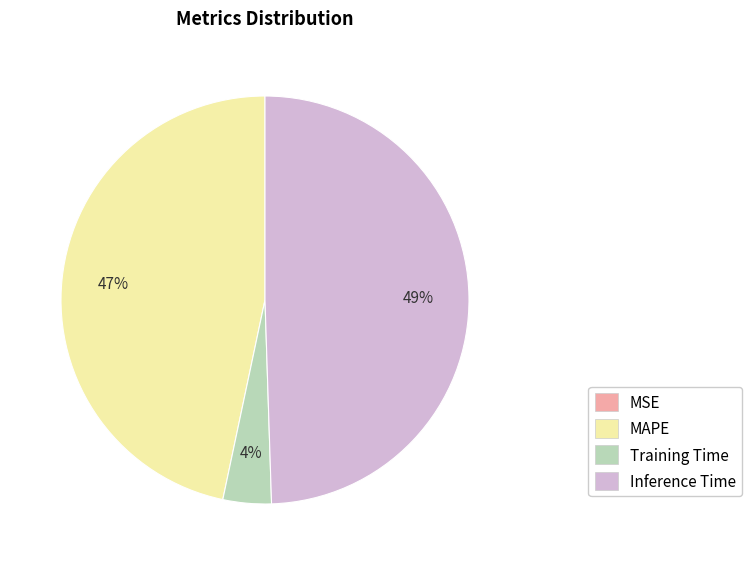

The Inference Time slice represents 49% of the pie. True or false?

True